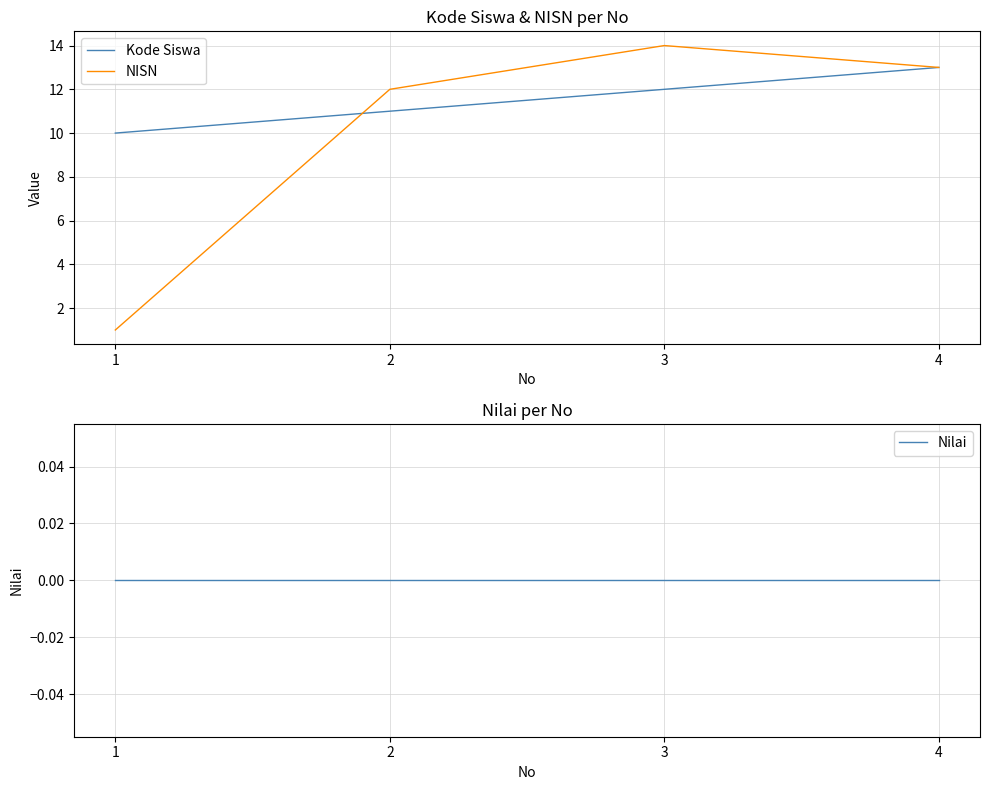

What is the difference between the NISN values at 4 and 2?

1